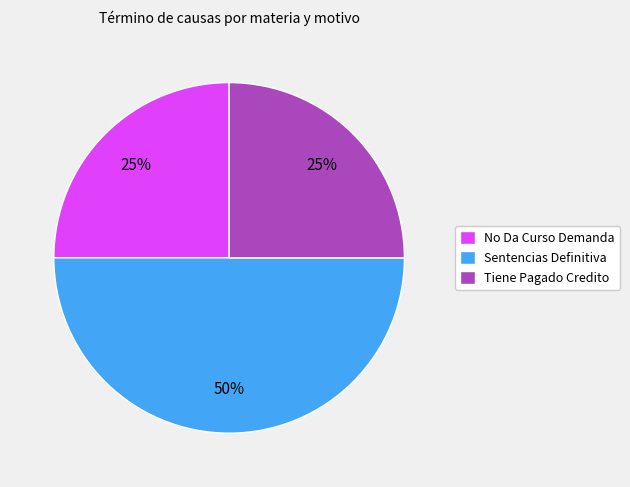

To the nearest percent, what is the average slice percentage?

33%